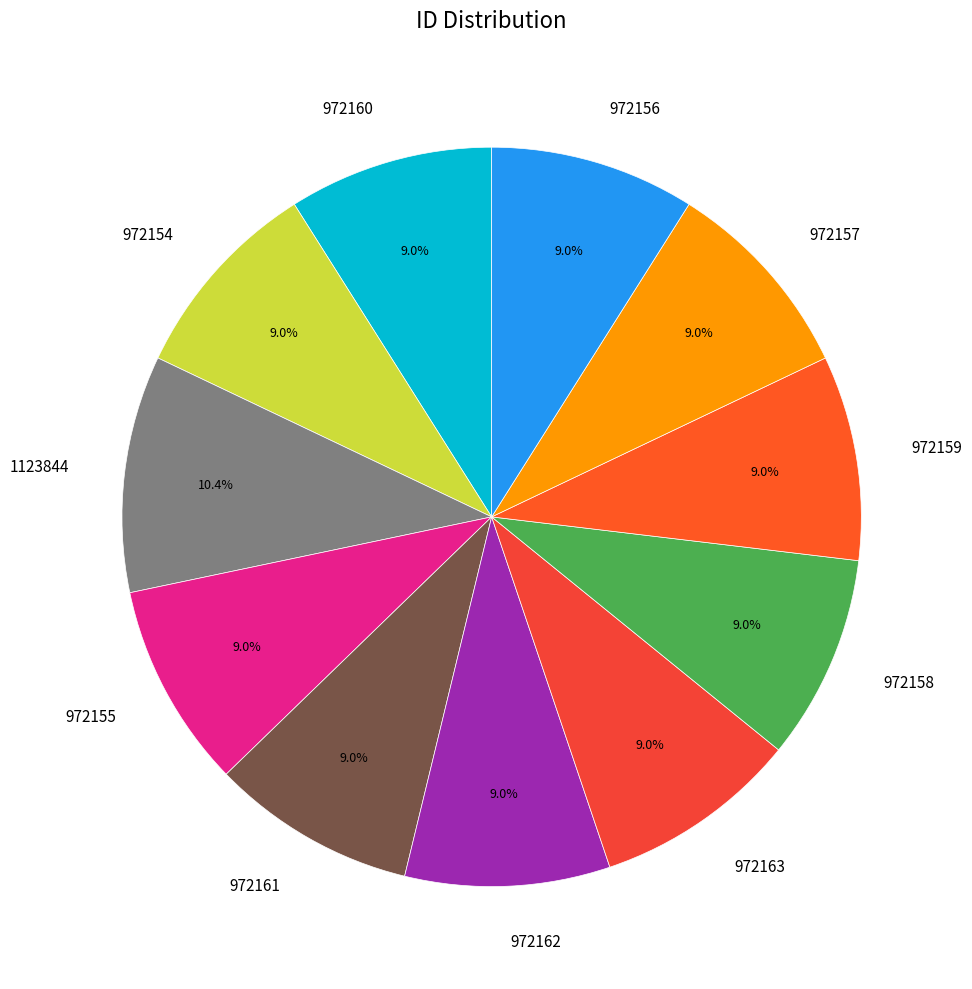

Approximately how many times larger is the value at 972155 compared to 1123844?

0.9